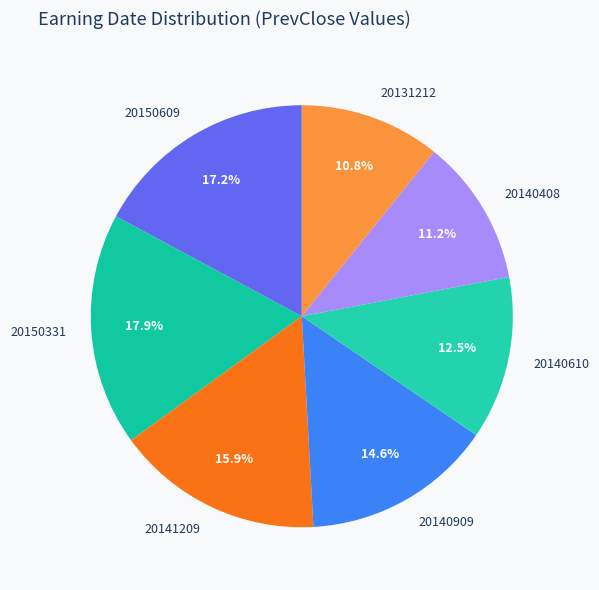

Do 20140610 and 20150331 together represent more than half of the pie?

No